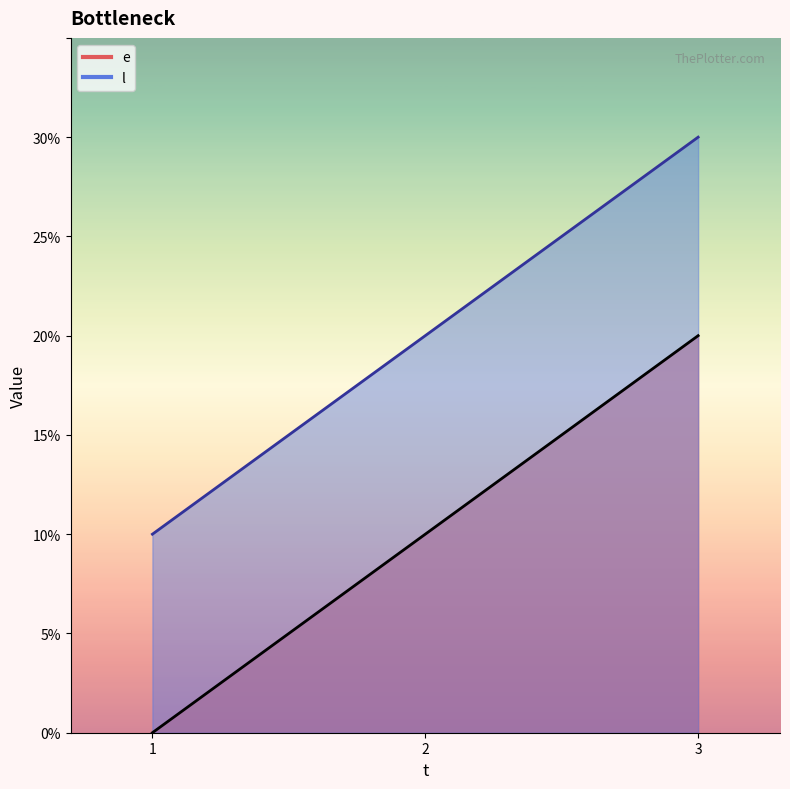

What are all the series names shown in the legend?

e, l